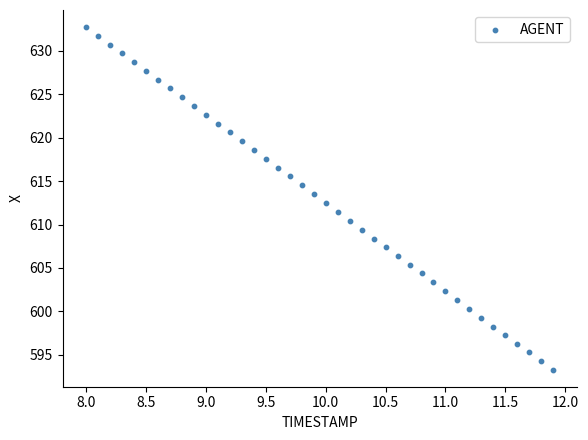

What is the range of Y values (max minus min)?

39.4